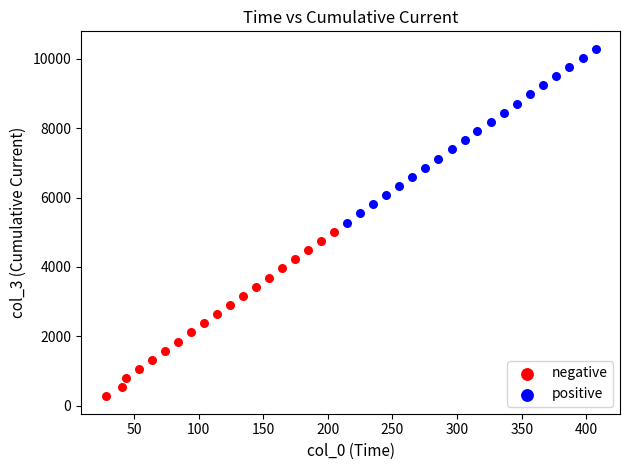

Which series contains the lowest Y value?

negative